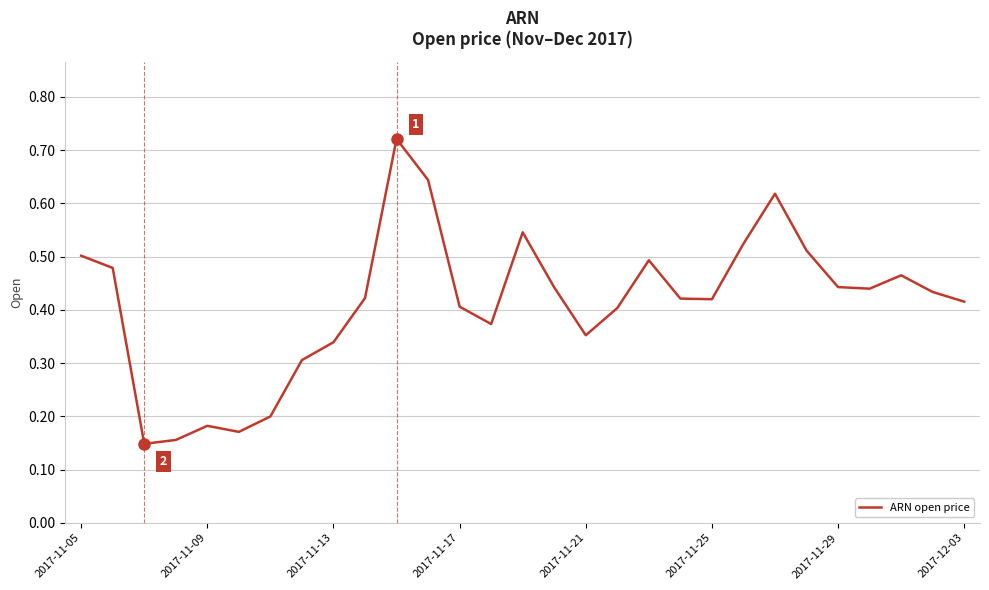

Does the chart display data point markers on the line(s)?

No